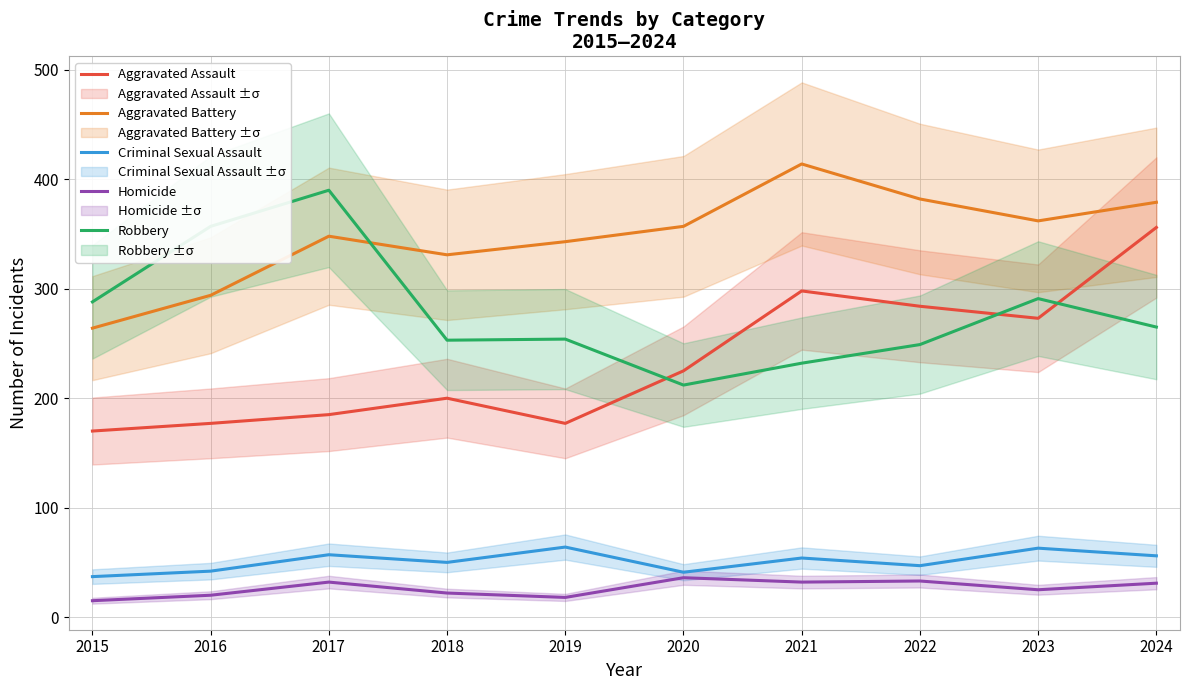

What is the value of the Aggravated Assault point at the 5th from the left?

177